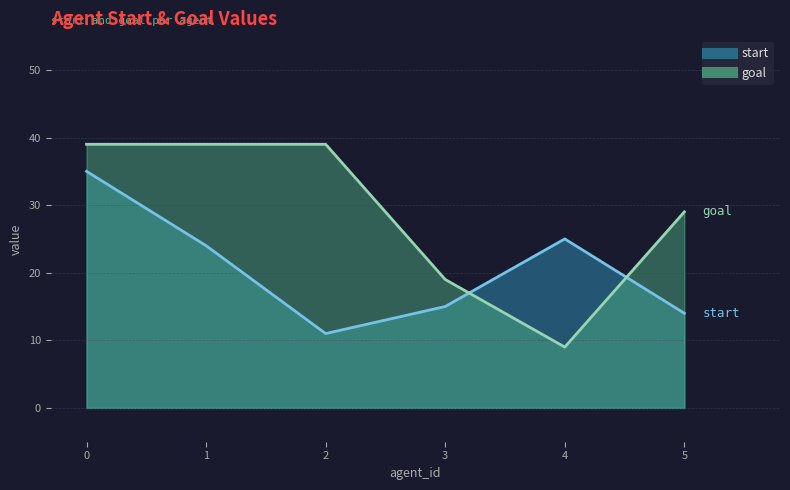

Which series changed the most between 0 and 1?

start